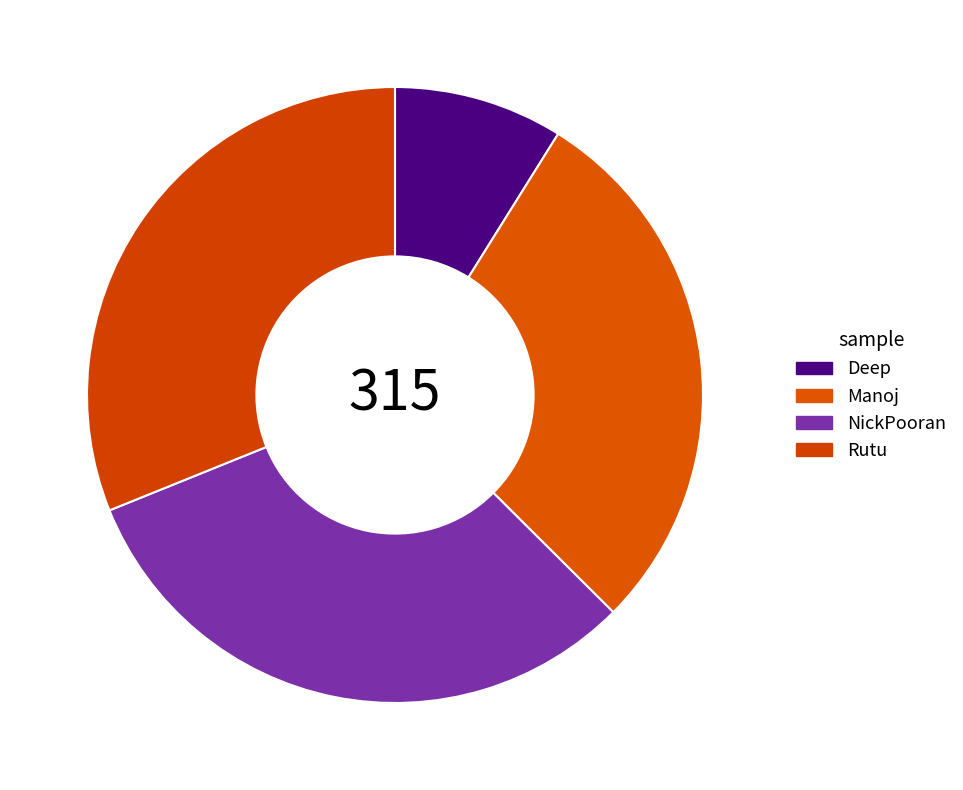

Does NickPooran account for over 50% of the chart?

No